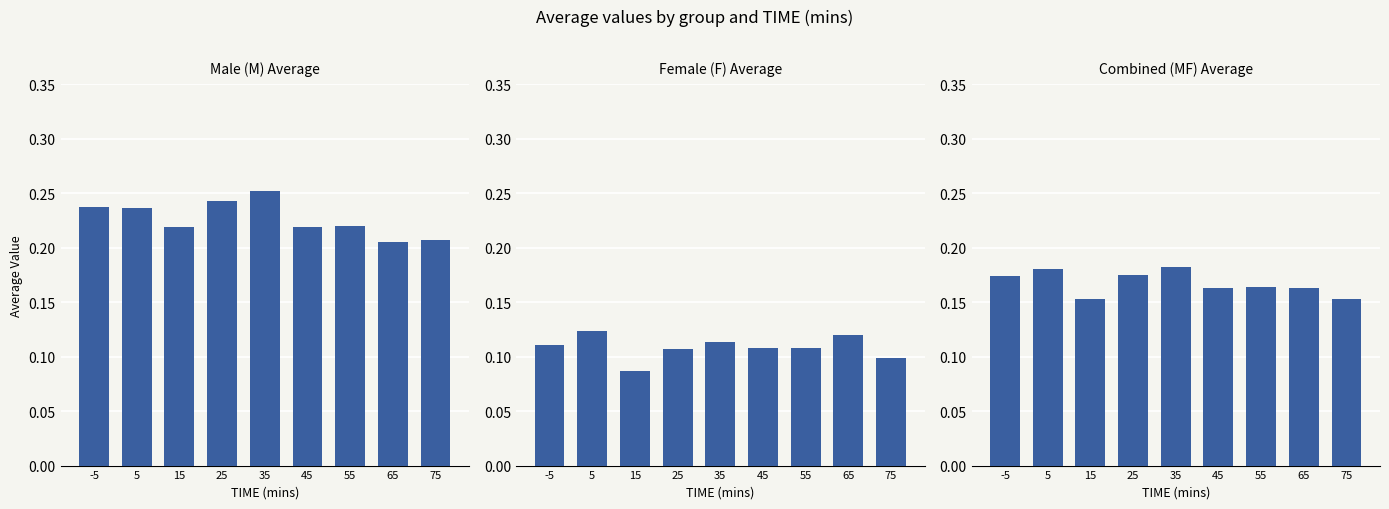

Reading left to right, what are all the values shown in this chart?

M: 0.2	0.2	0.2	0.2	0.3	0.2	0.2	0.2	0.2
F: 0.1	0.1	0.1	0.1	0.1	0.1	0.1	0.1	0.1
MF: 0.2	0.2	0.2	0.2	0.2	0.2	0.2	0.2	0.2